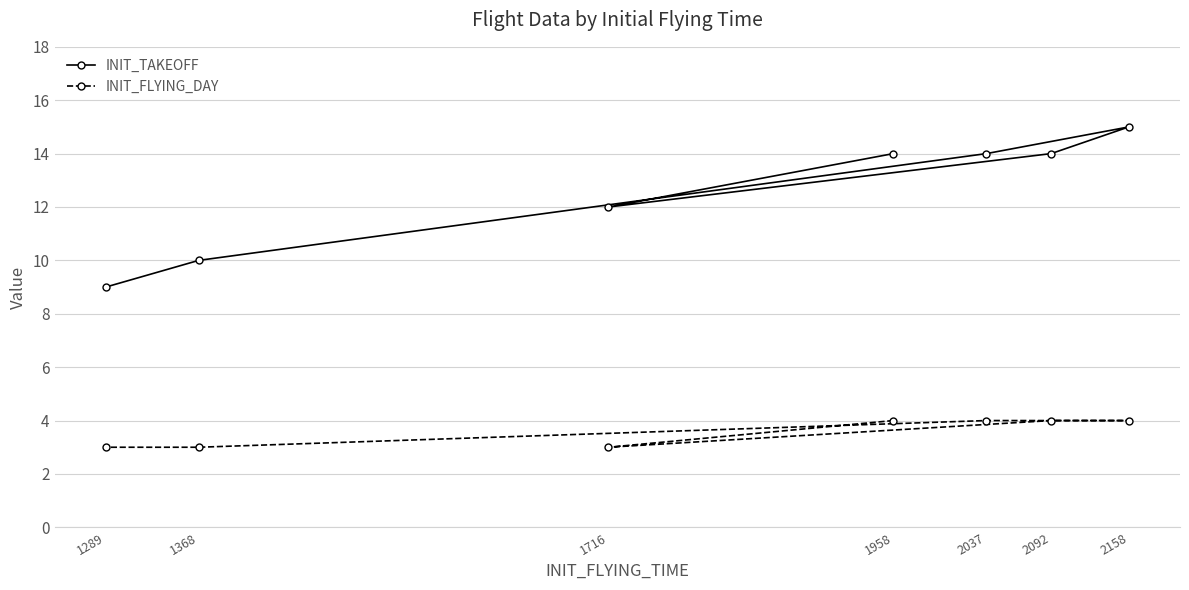

What is the total value across all series at 2158?

19